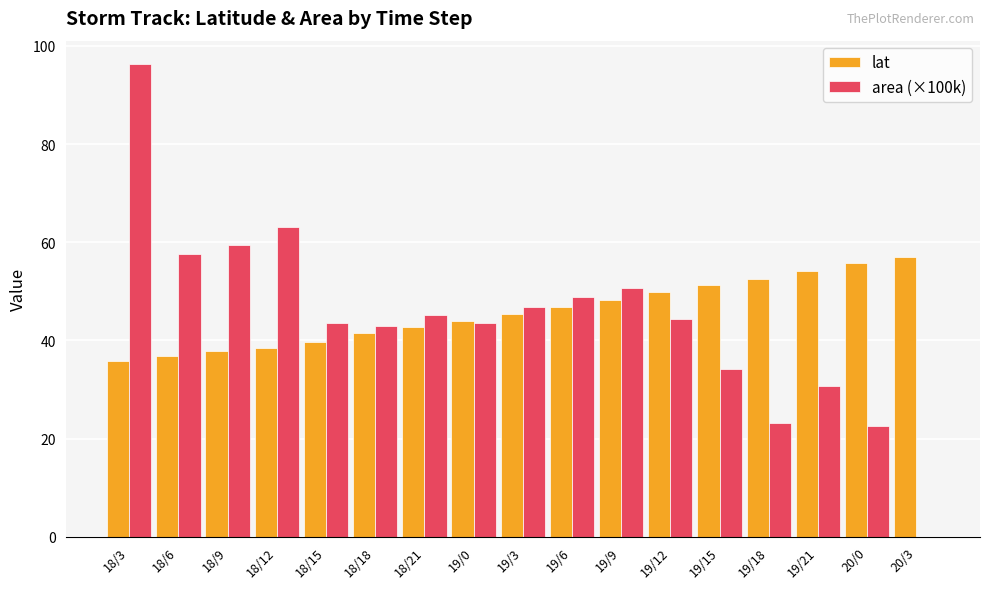

Which category has the highest value in the lat series?

20/3